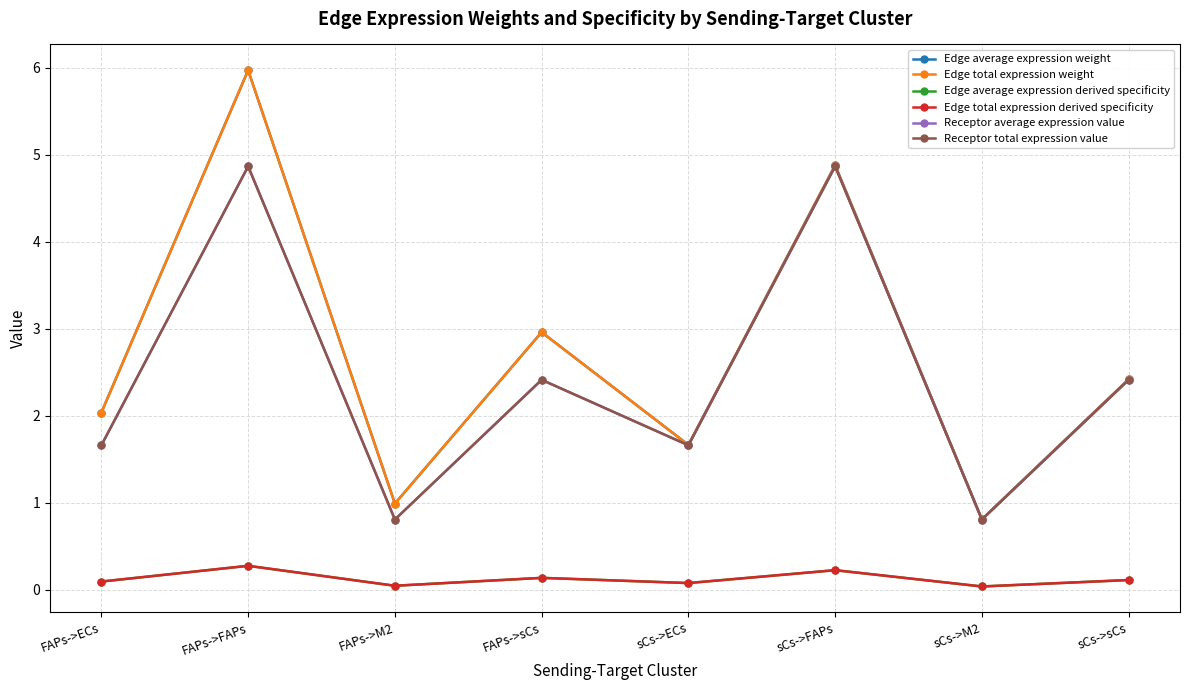

True or false: Edge total expression weight and Edge average expression weight intersect in this chart.

False